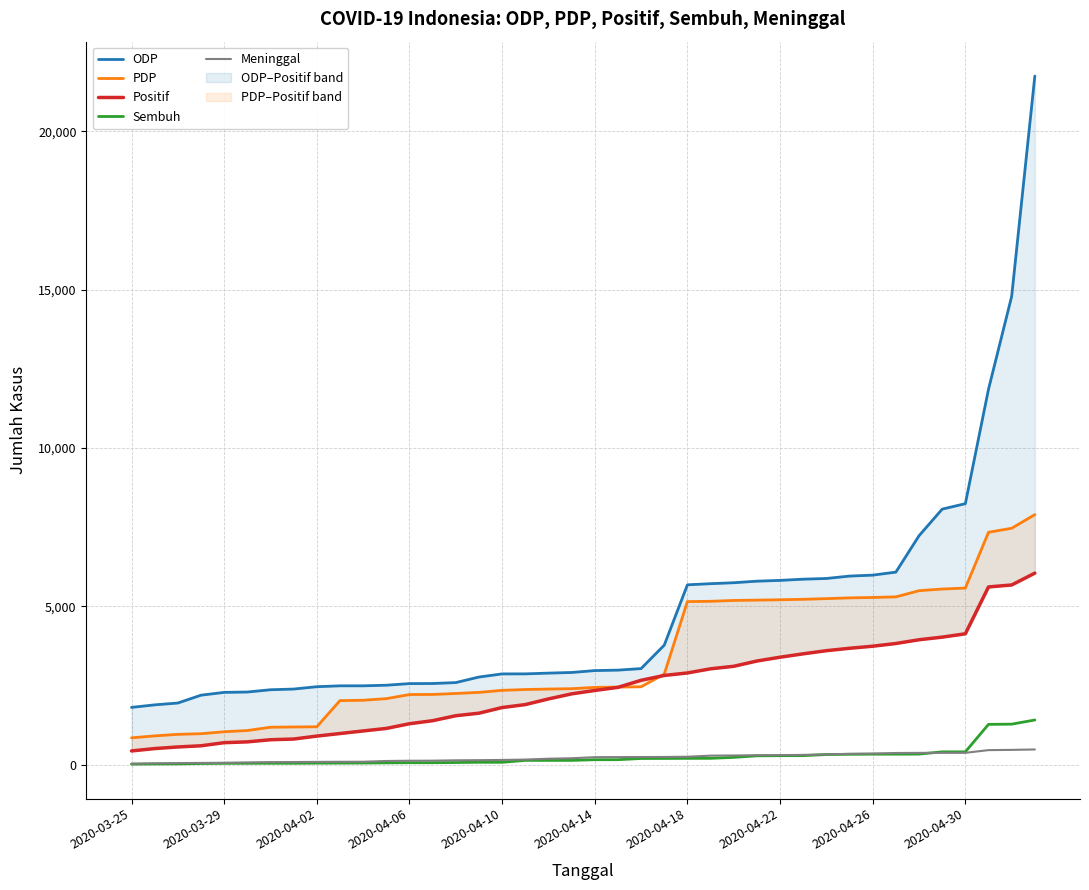

Read the ODP value at 15.

2773